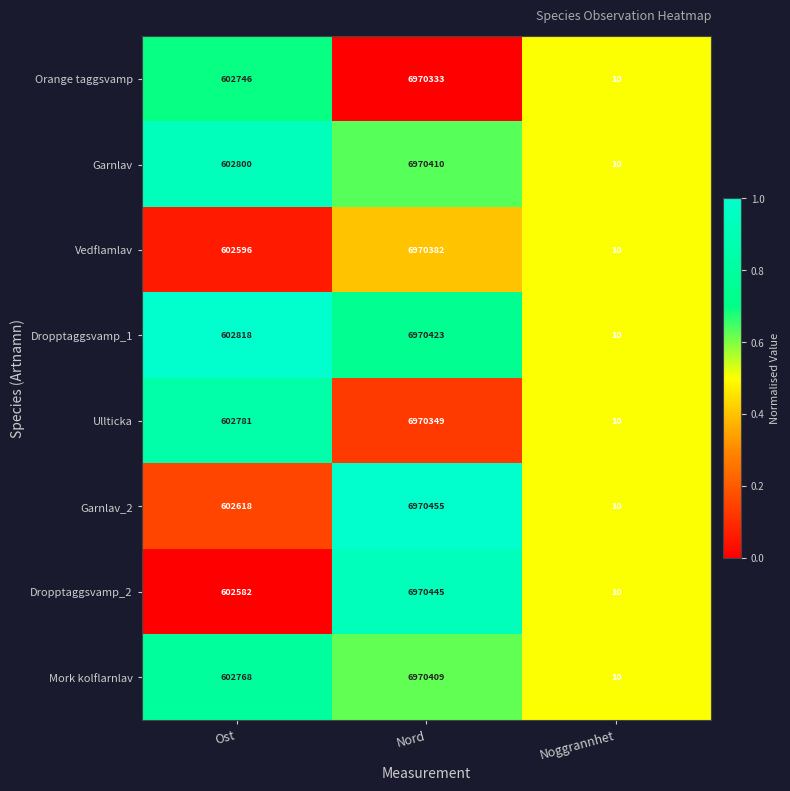

Reading left to right, extract all data points from this chart.

Orange taggsvamp: Ost=602746	Nord=6970333	Noggrannhet=10
Garnlav: Ost=602800	Nord=6970410	Noggrannhet=10
Vedflamlav: Ost=602596	Nord=6970382	Noggrannhet=10
Dropptaggsvamp_1: Ost=602818	Nord=6970423	Noggrannhet=10
Ullticka: Ost=602781	Nord=6970349	Noggrannhet=10
Garnlav_2: Ost=602618	Nord=6970455	Noggrannhet=10
Dropptaggsvamp_2: Ost=602582	Nord=6970445	Noggrannhet=10
Mork kolflarnlav: Ost=602768	Nord=6970409	Noggrannhet=10